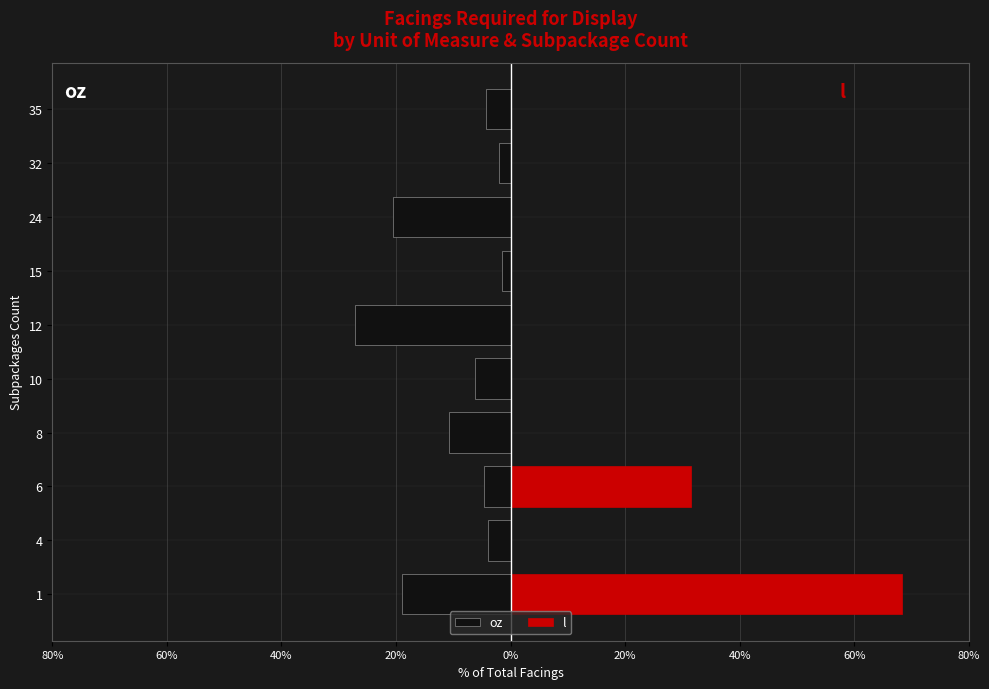

What is the average value of the l series?

10.0